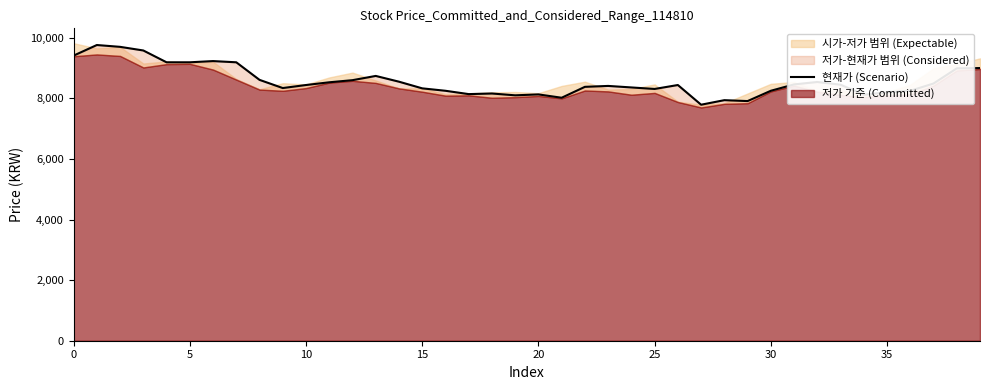

At which category does the chart reach its minimum across all series?

27